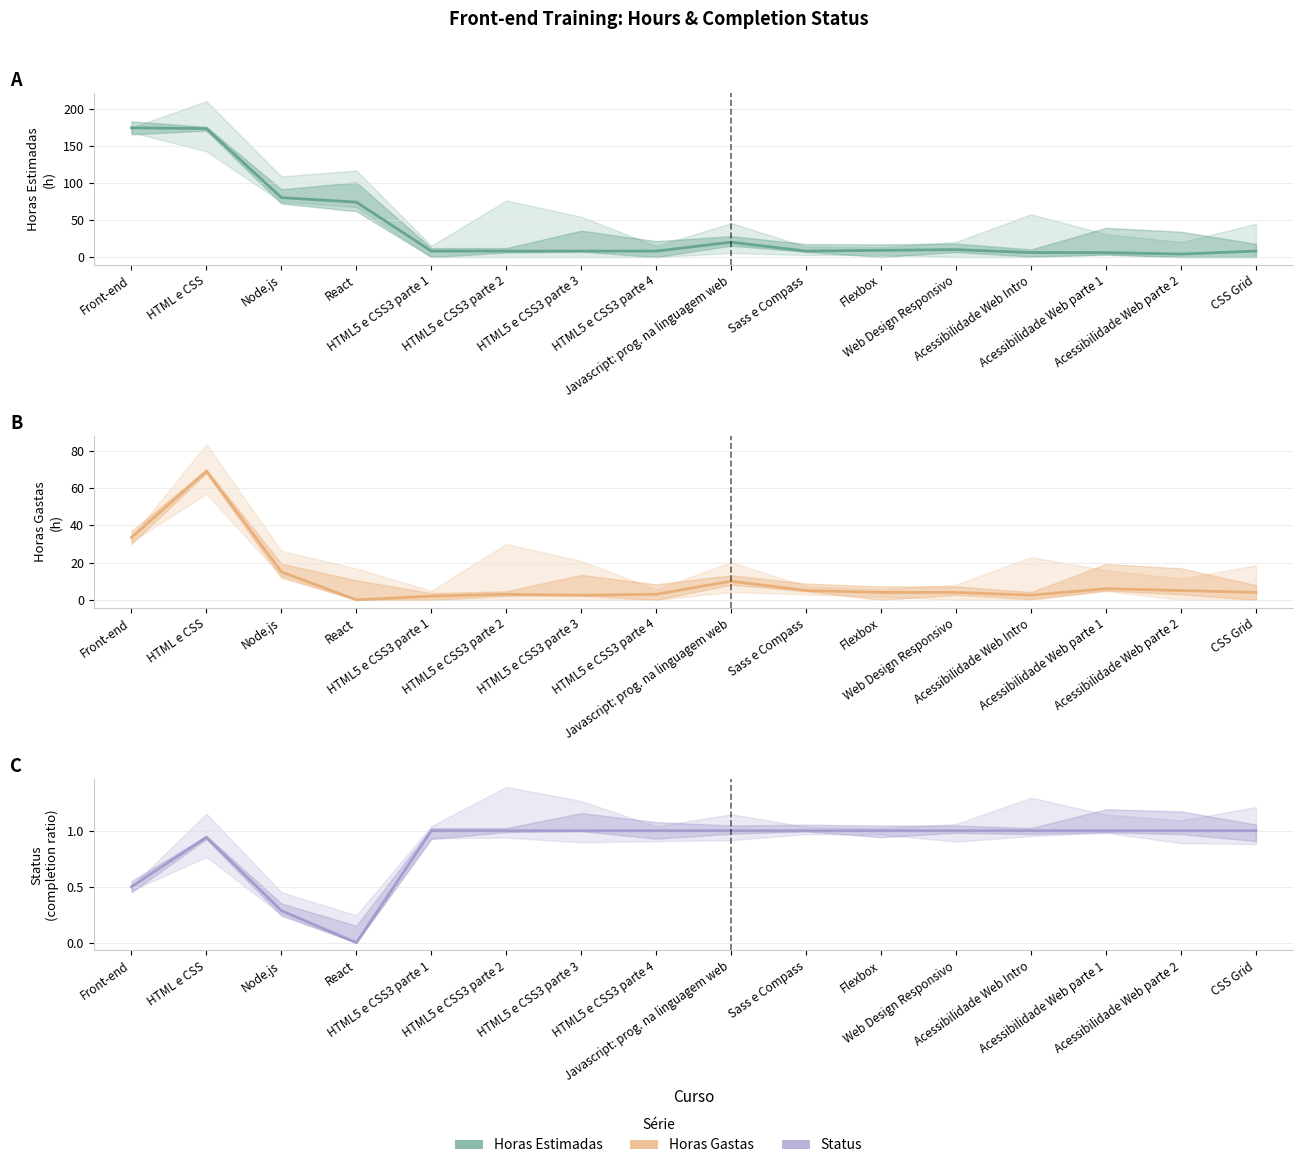

Reading left to right, extract all data points from this chart.

Horas Estimadas: 174.0	173.0	80.0	74.0	8.0	8.0	8.0	8.0	20.0	8.0	9.0	10.0	6.0	6.0	4.0	8.0
Horas Gastas: 33.5	69.0	15.0	0.0	2.0	3.0	2.5	3.0	10.0	5.0	4.0	4.0	2.5	6.0	5.0	4.0
Status: 0.5	0.9	0.3	0.0	1.0	1.0	1.0	1.0	1.0	1.0	1.0	1.0	1.0	1.0	1.0	1.0